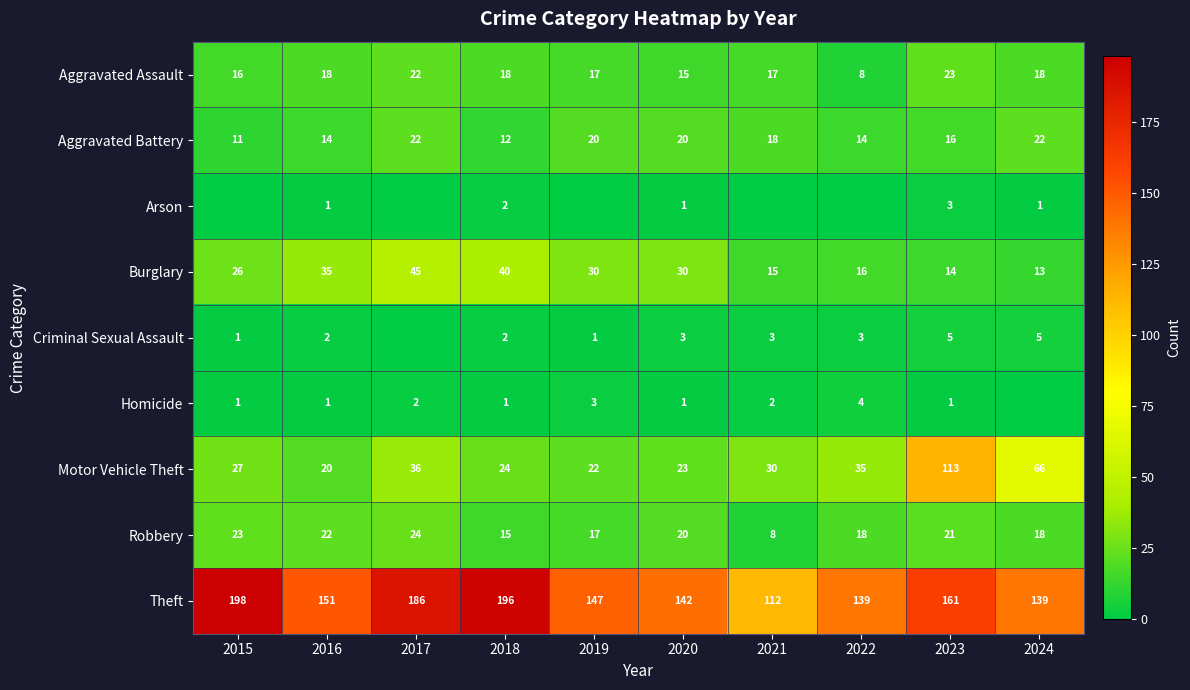

The Aggravated Battery series shows 16 at 2023. True or false?

True